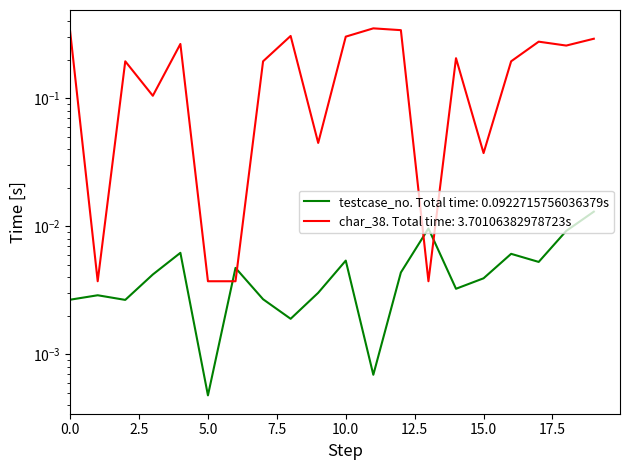

What is the difference between the highest and lowest values at 110100?

0.3